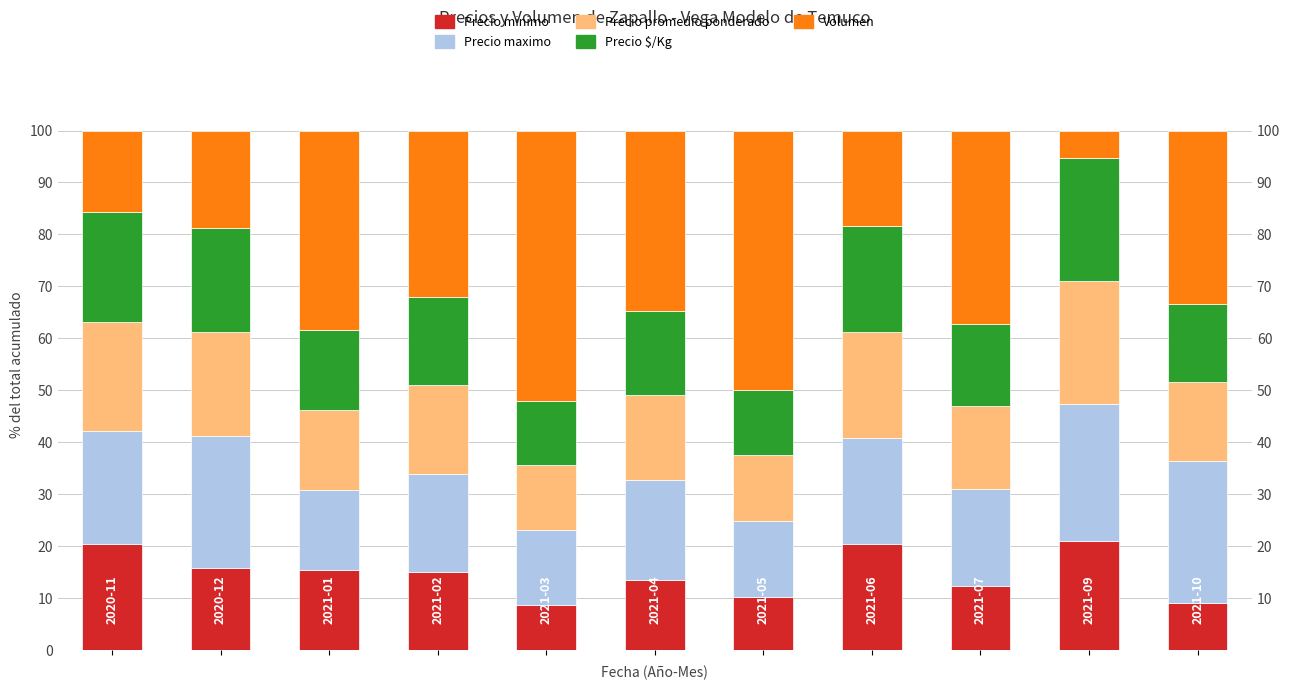

How many groups of bars are there?

11